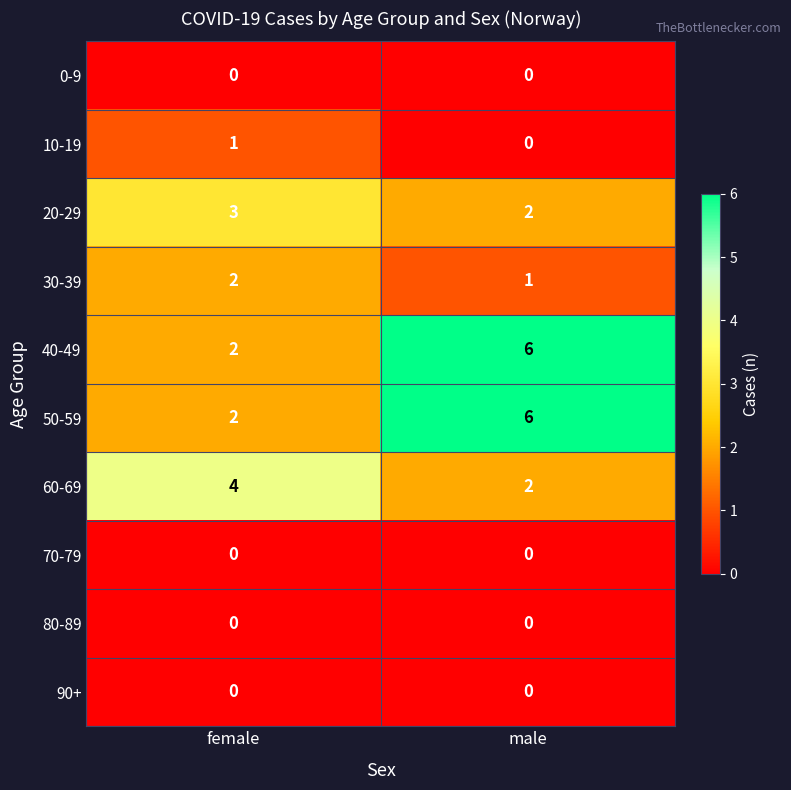

Which category has the highest value across all series?

male